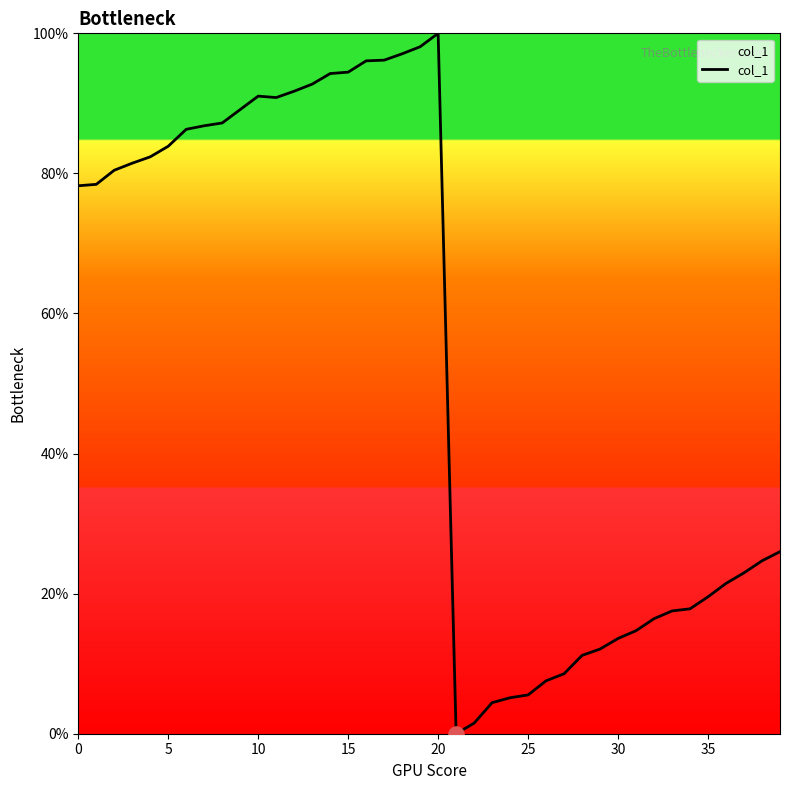

What is the greatest value displayed?

100.0